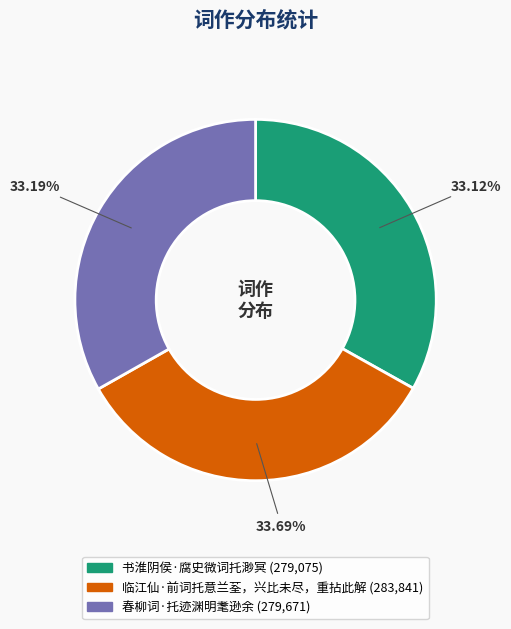

Is there any slice that represents more than half of the pie?

No